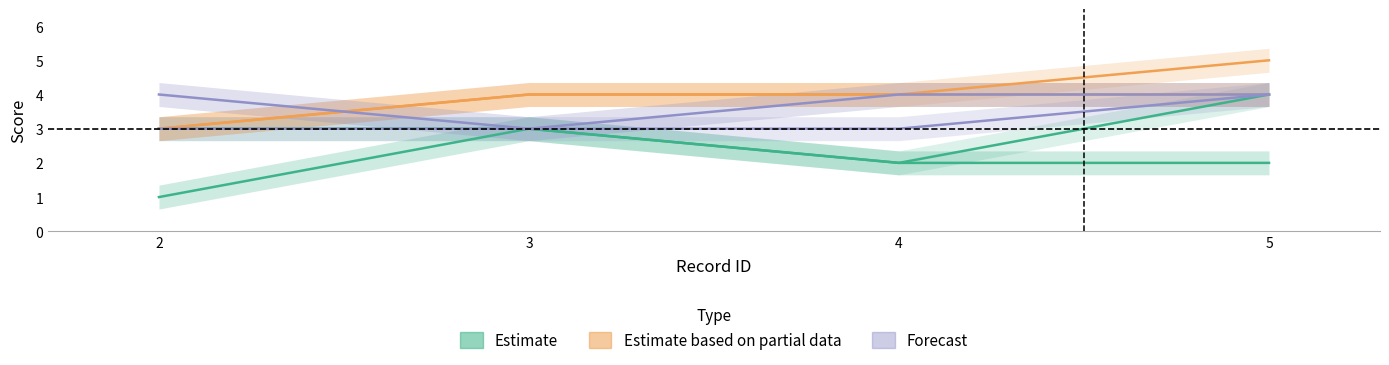

What is the minimum value for like_v2_v2 (partial)?

3